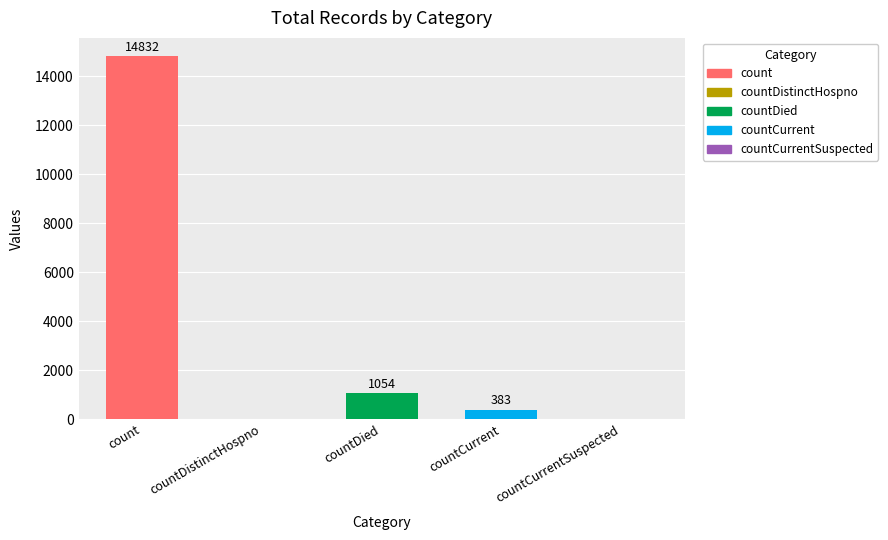

What is the difference between the values at countDied and count?

13778